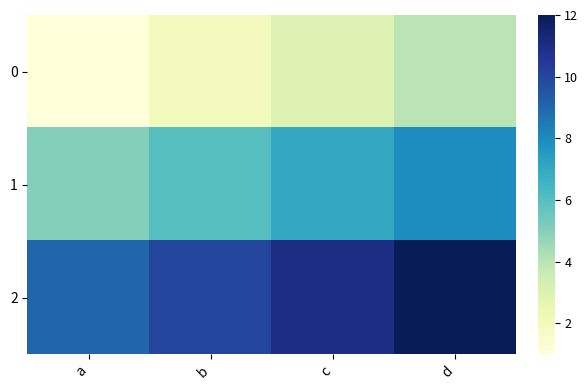

At how many categories does at least one series exceed 10?

2